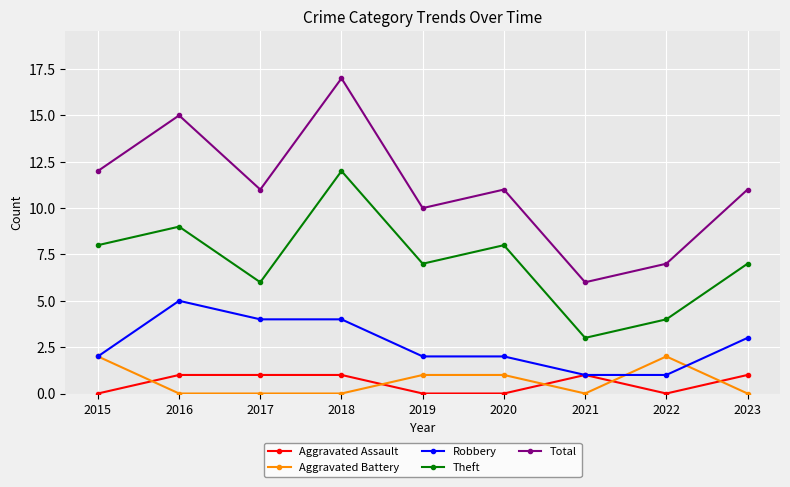

True or false: Theft and Aggravated Battery cross at least once.

False